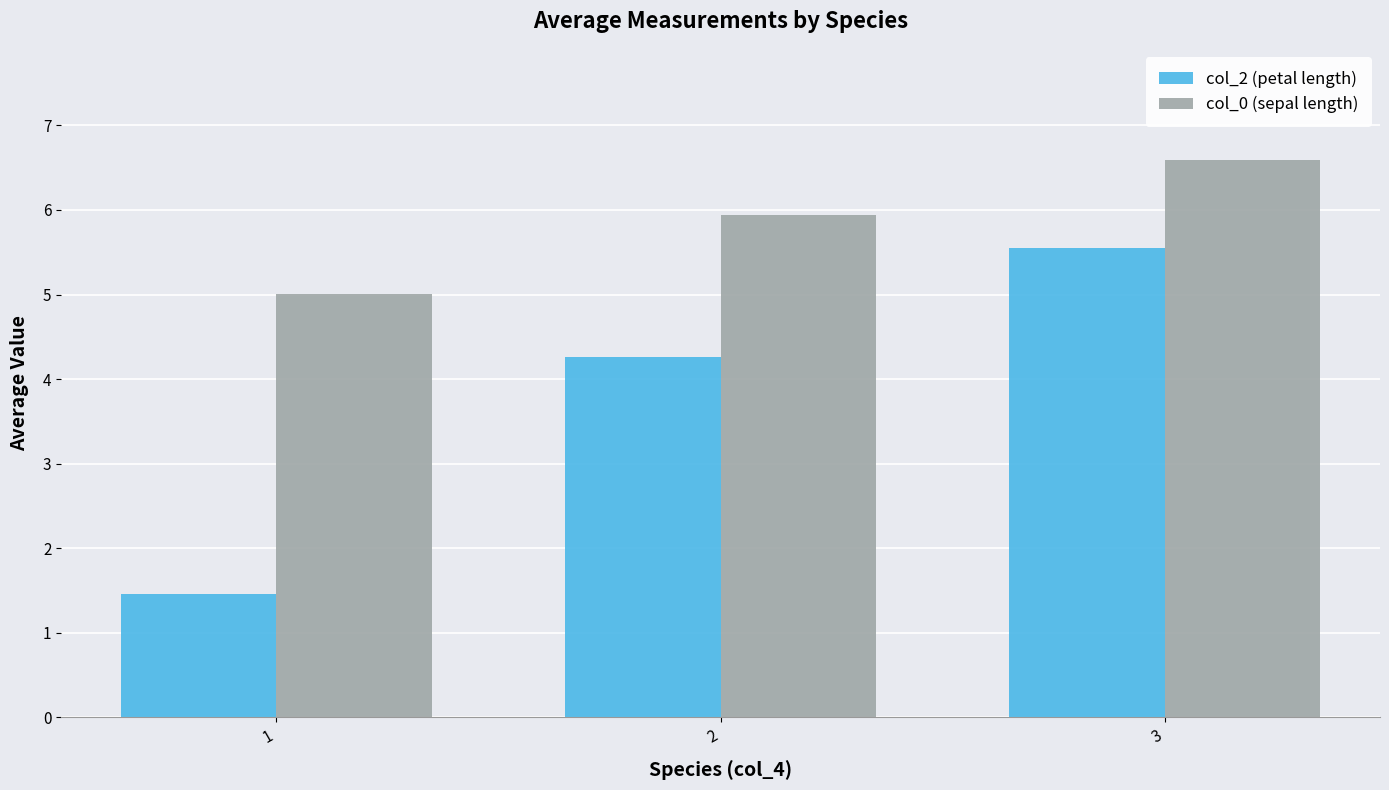

What is the difference between the highest and lowest values at 3?

1.0